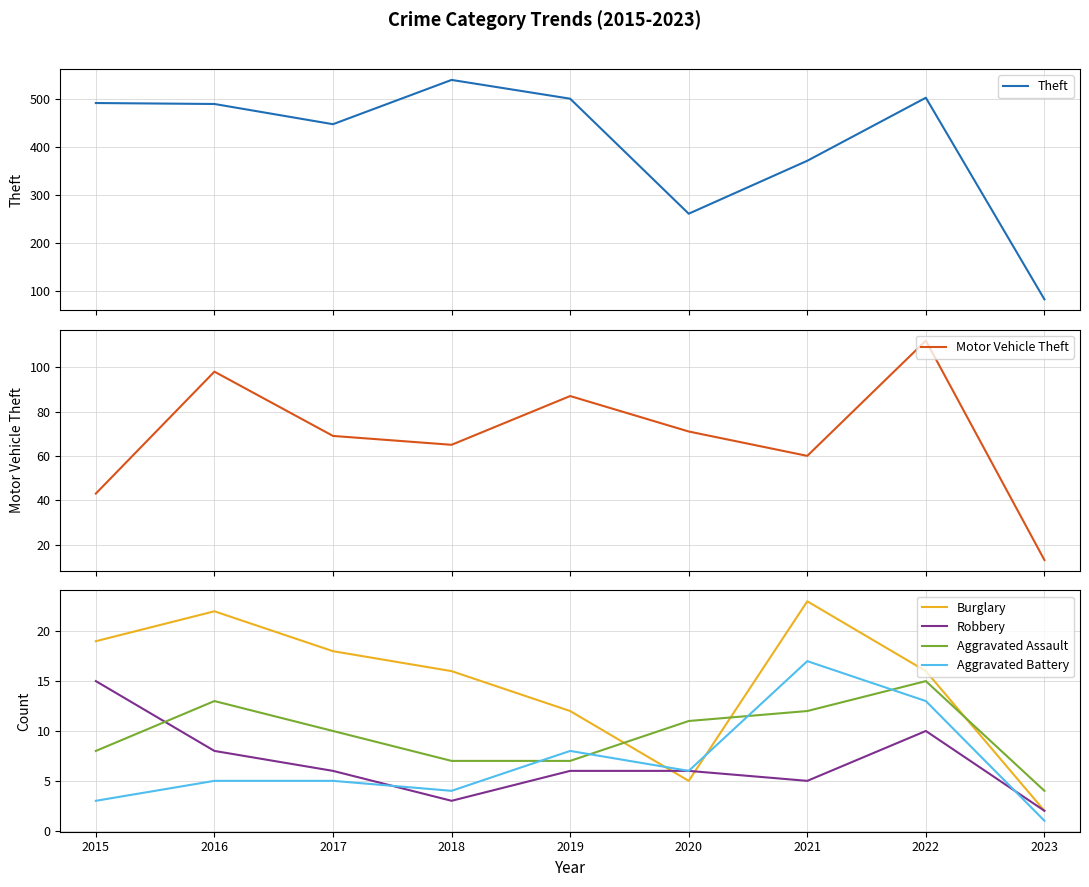

True or false: Robbery and Motor Vehicle Theft cross at least once.

False